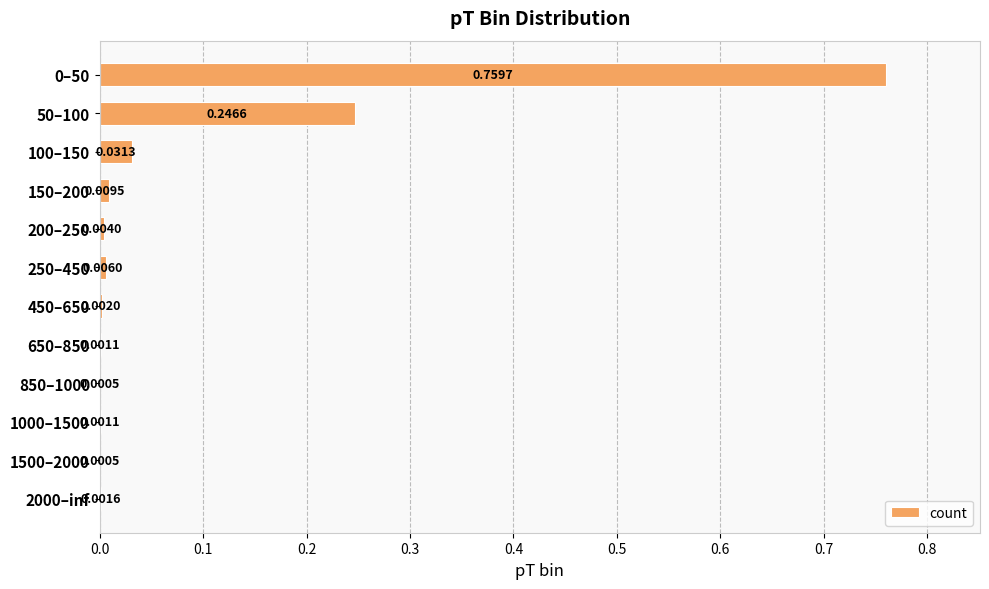

Between 150–200 and 1000–1500, which is larger?

150–200